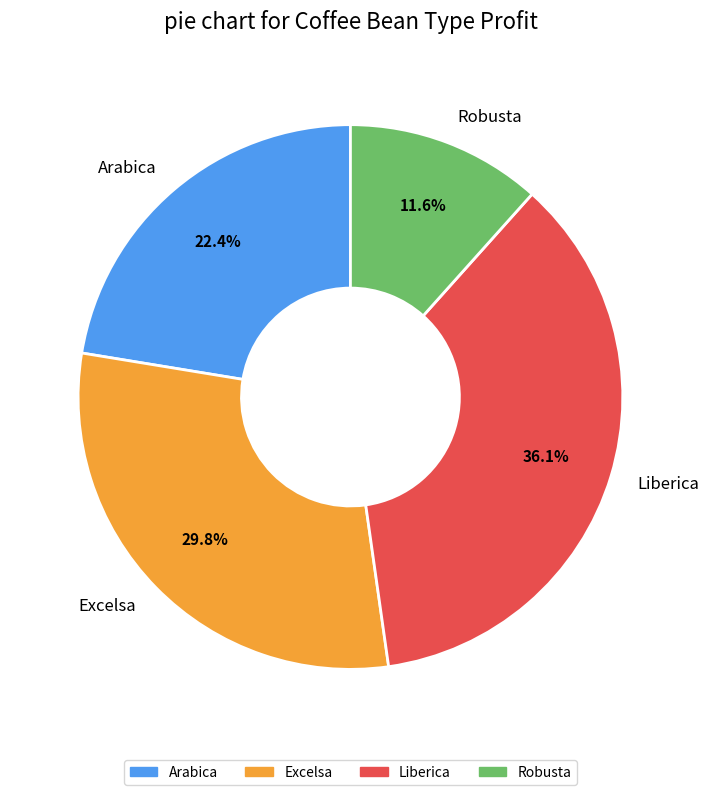

What is the largest slice in the pie chart?

Liberica